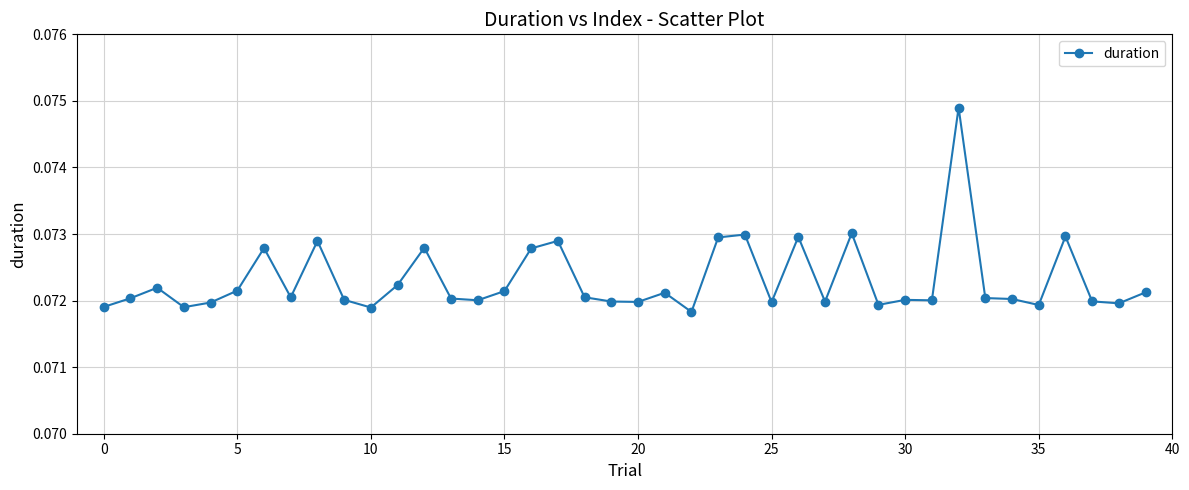

True or false: the data has more than 2 interior local peaks.

True